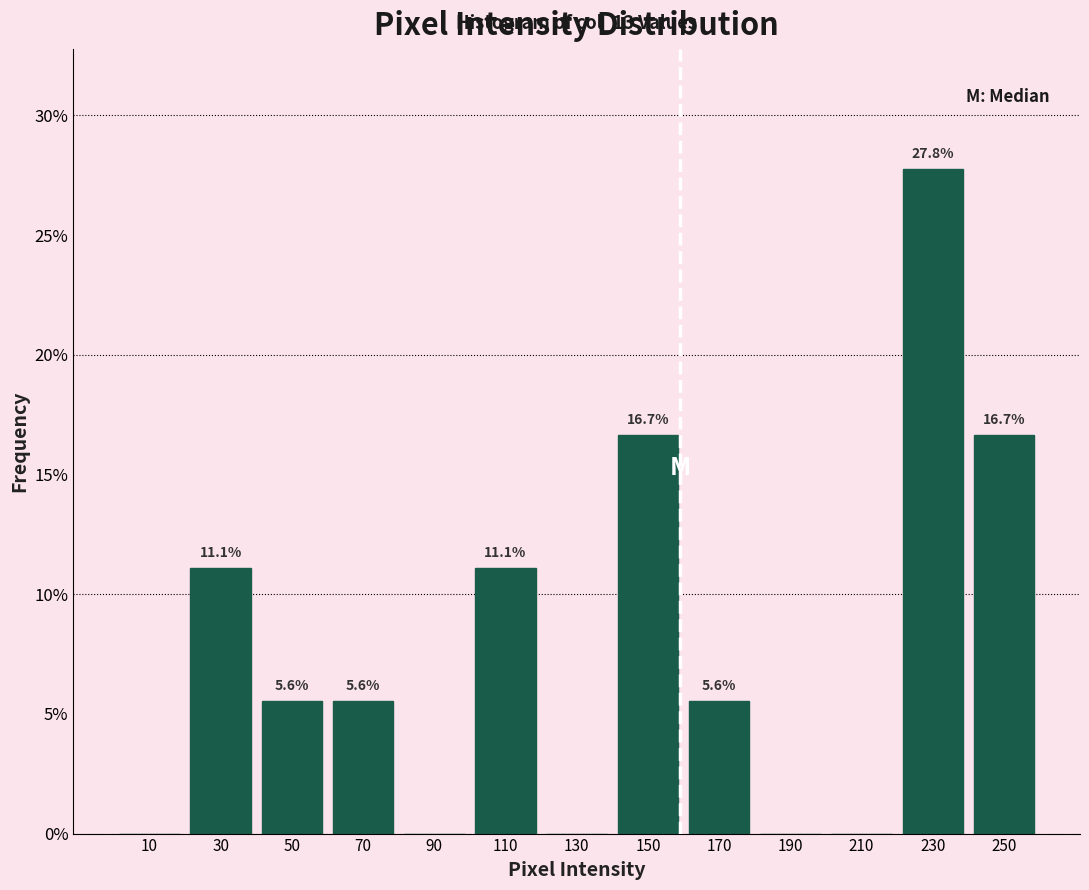

Over which range of the x-axis is the bar tallest?

220 to 240